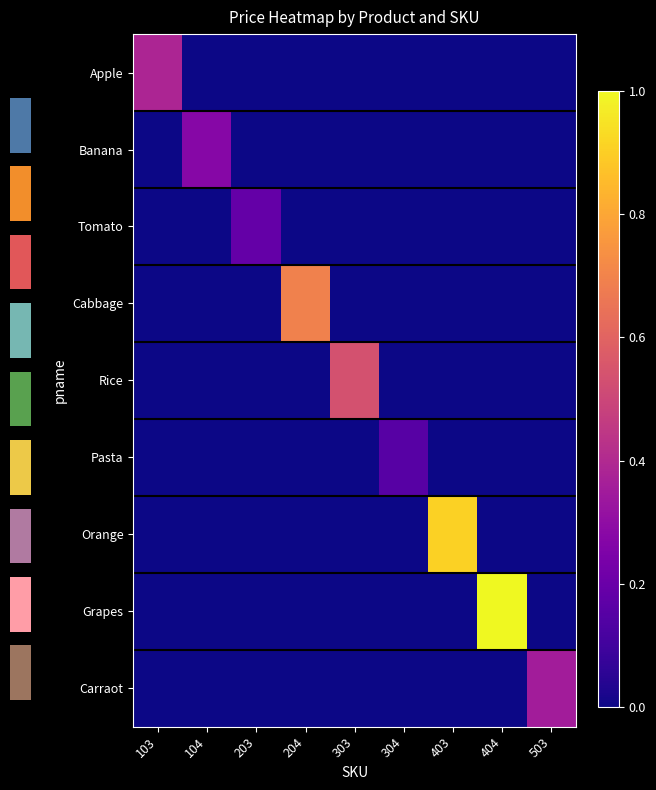

Rank the series at 203 from highest to lowest value.

Tomato, Apple, Banana, Cabbage, Rice, Pasta, Orange, Grapes, Carraot